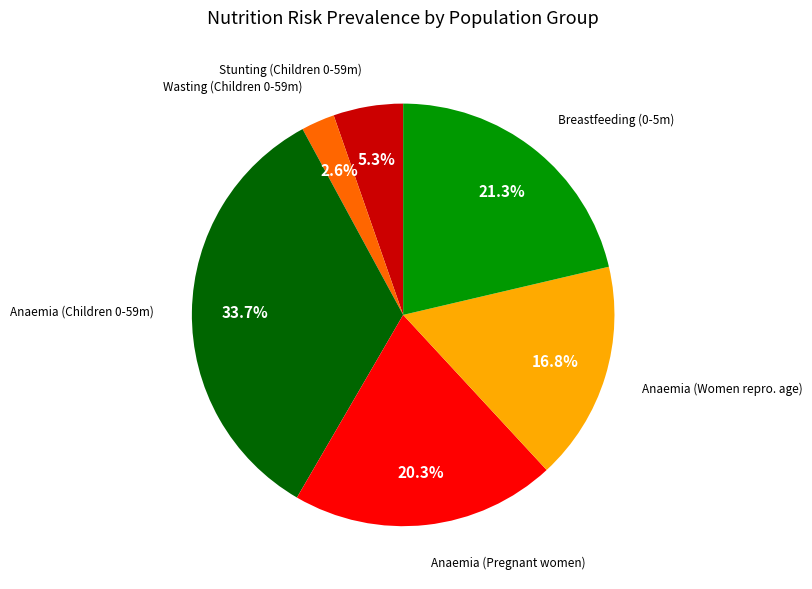

Is there any slice that represents more than half of the pie?

No